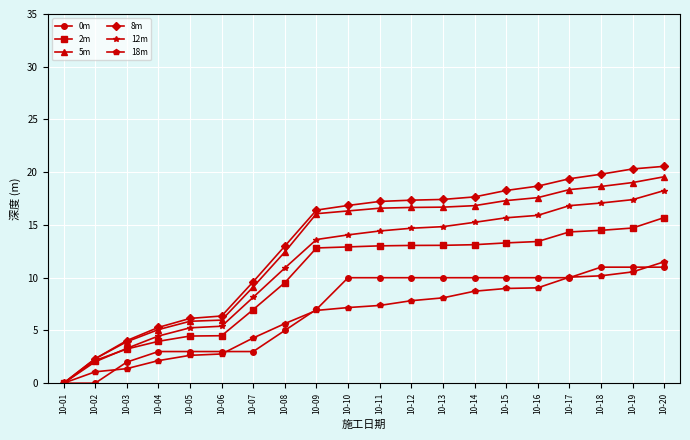

What is the difference between the 18m values at 10-15 and 10-13?

0.9